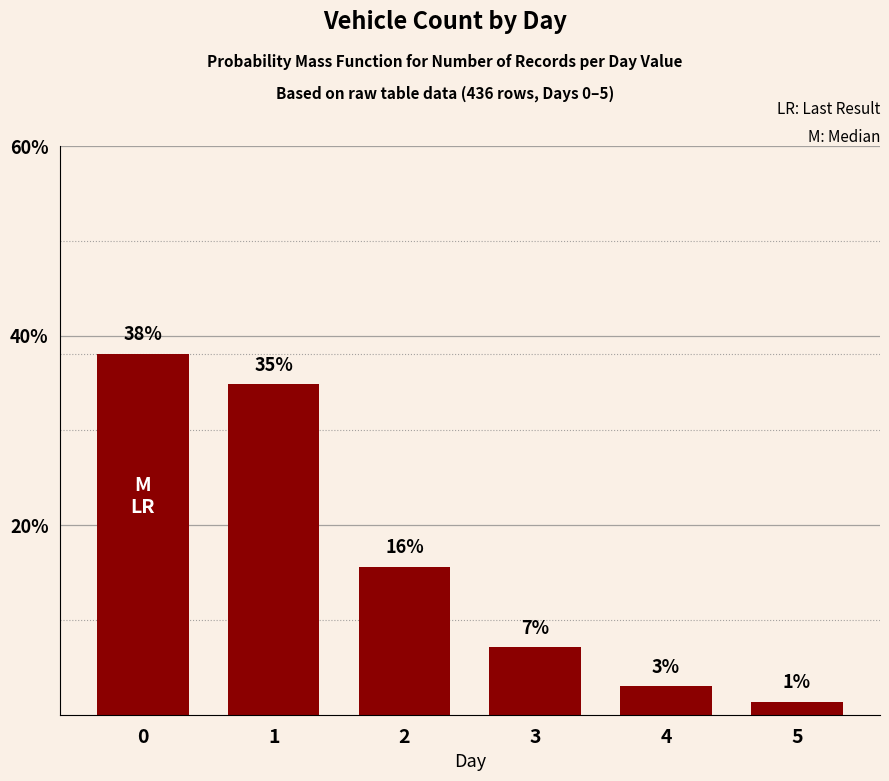

How many series are shown in this chart?

1